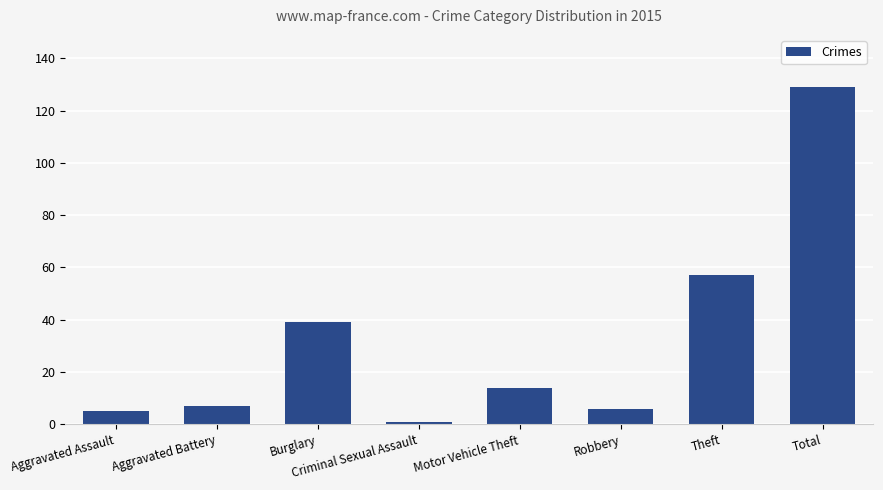

How many bars are there in total?

8